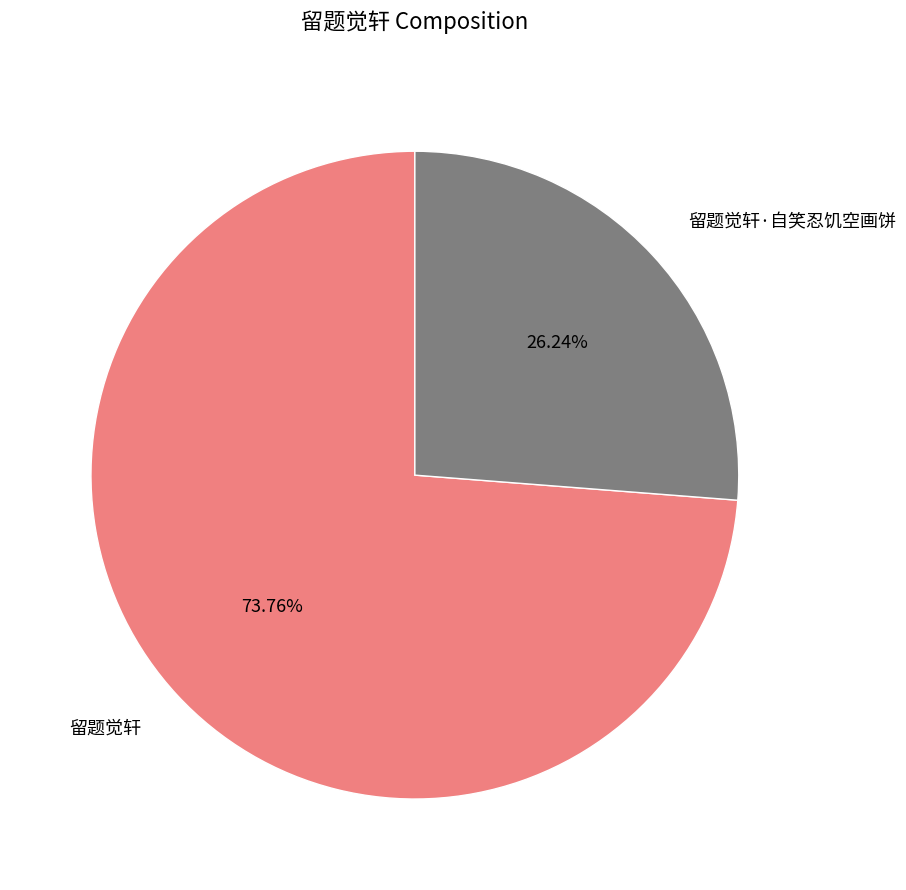

To the nearest percent, what is the difference between the 留题觉轩·自笑忍饥空画饼 and 留题觉轩 slice percentages?

48%